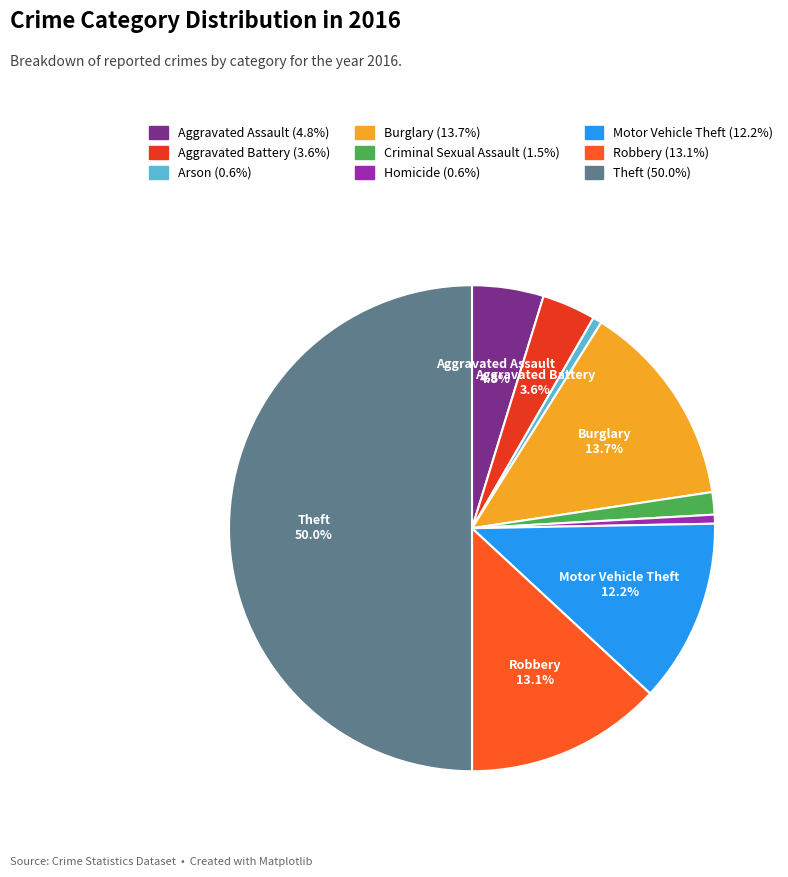

How many segments does this pie chart have?

9